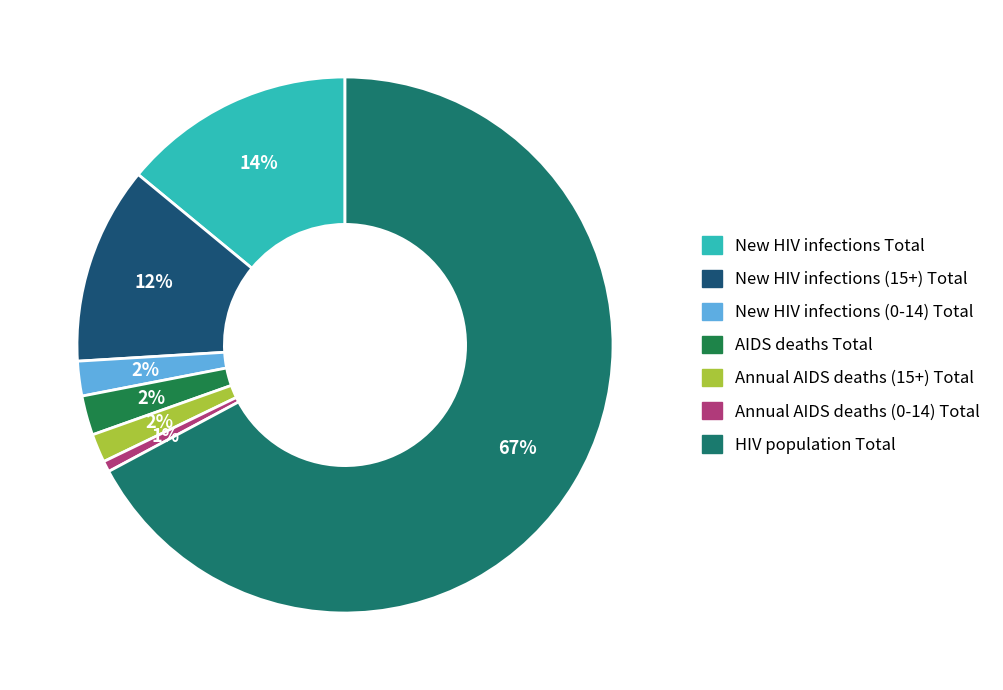

Rank the categories by value from lowest to highest.

Annual AIDS deaths (0-14) Total, Annual AIDS deaths (15+) Total, New HIV infections (0-14) Total, AIDS deaths Total, New HIV infections (15+) Total, New HIV infections Total, HIV population Total